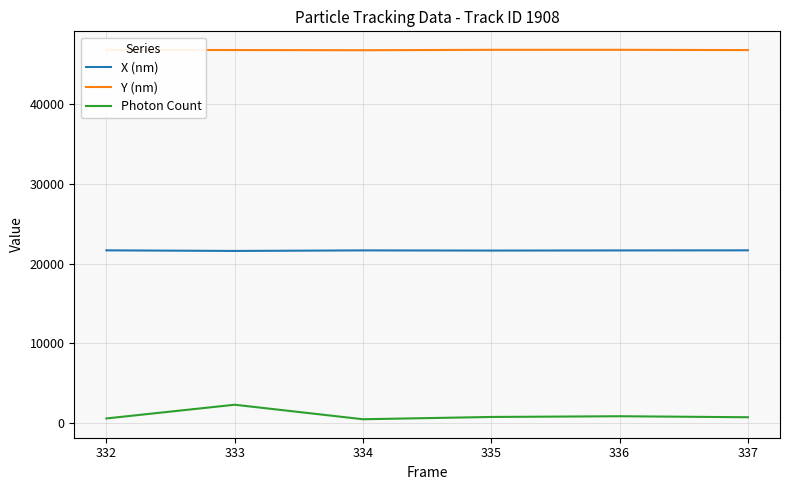

How many lines are shown in the chart?

3